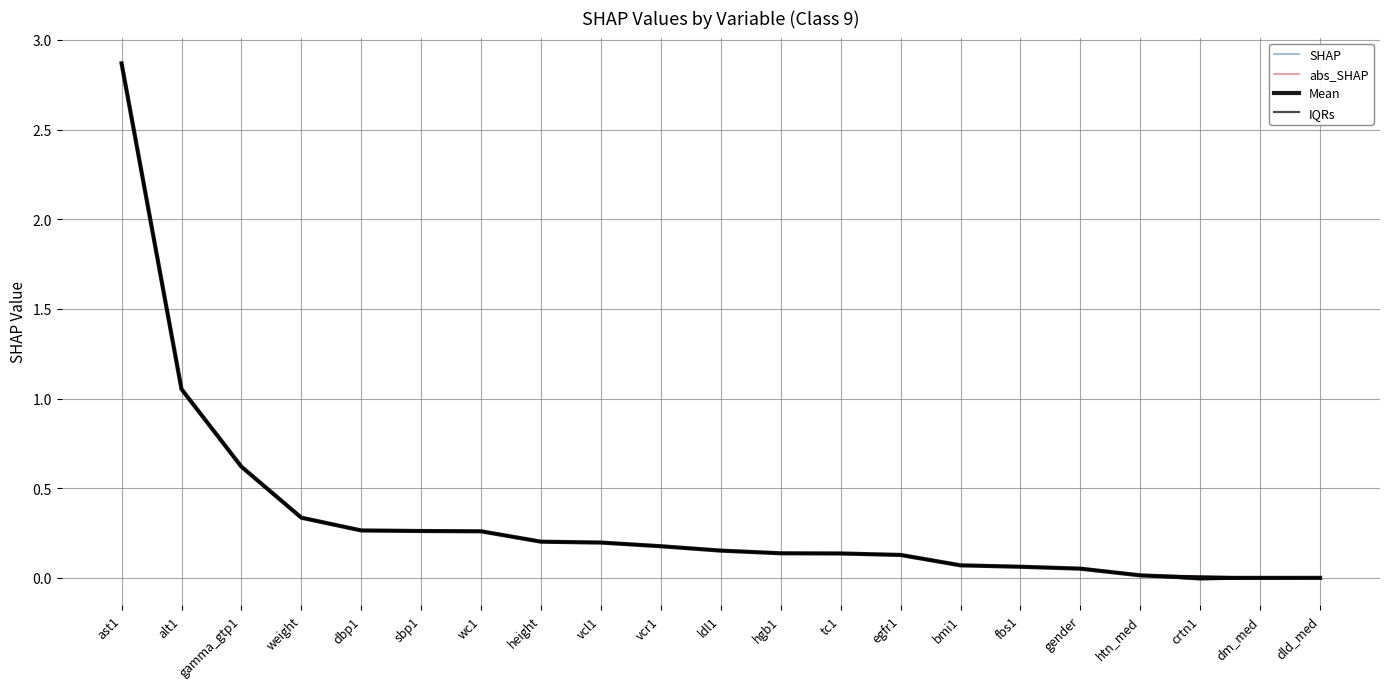

True or false: Mean has a value of 1.0 at dm_med.

False